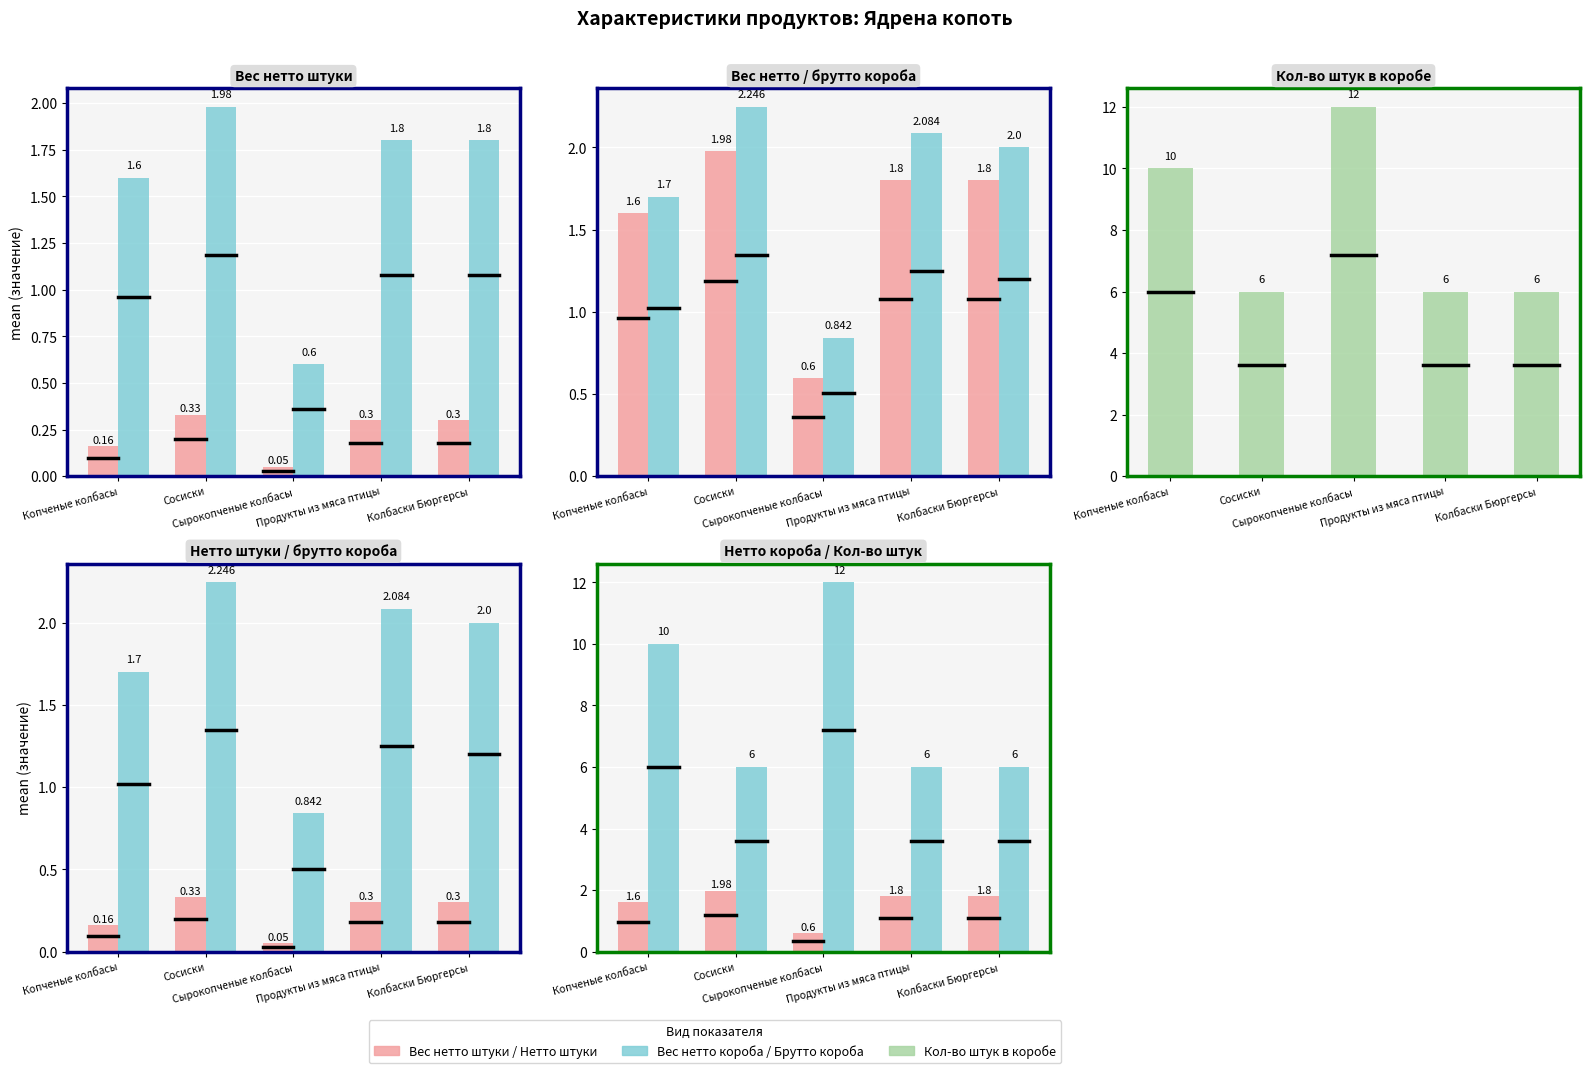

Reading right to left, what are all the values shown in this chart?

Вес нетто штуки, кг: Колбаски Бюргерсы=0.3	Продукты из мяса птицы=0.3	Сырокопченые колбасы=0.1	Сосиски=0.3	Копченые колбасы=0.2
Вес нетто короба, кг: Колбаски Бюргерсы=1.8	Продукты из мяса птицы=1.8	Сырокопченые колбасы=0.6	Сосиски=2.0	Копченые колбасы=1.6
Вес брутто короба, кг: Колбаски Бюргерсы=2.0	Продукты из мяса птицы=2.1	Сырокопченые колбасы=0.8	Сосиски=2.2	Копченые колбасы=1.7
Кол-во штук в коробе, шт: Колбаски Бюргерсы=6.0	Продукты из мяса птицы=6.0	Сырокопченые колбасы=12.0	Сосиски=6.0	Копченые колбасы=10.0